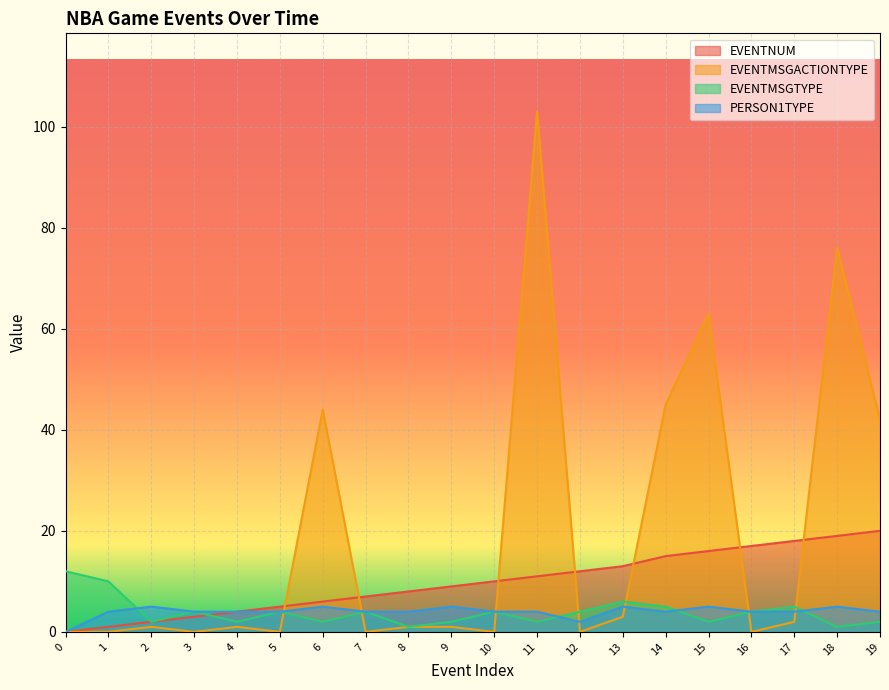

Which series ends up on top after the final intersection of EVENTMSGTYPE and EVENTMSGACTIONTYPE?

EVENTMSGACTIONTYPE